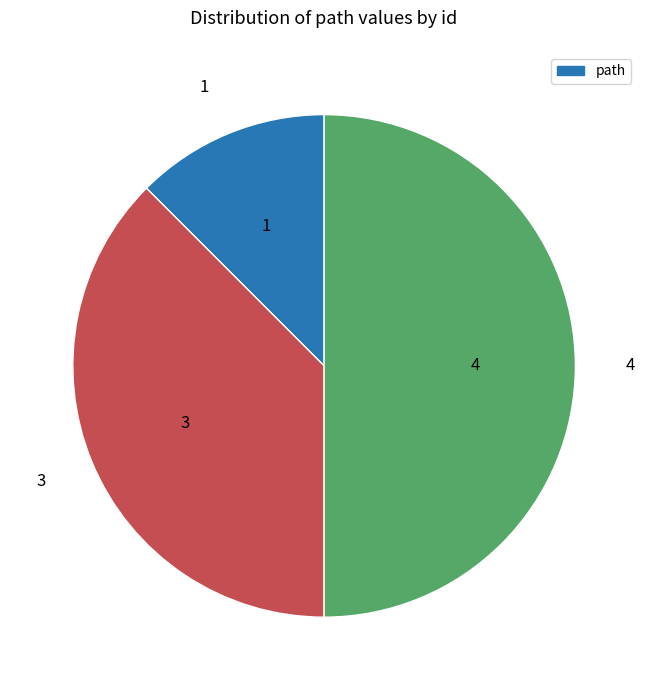

Is the sum of 4 and 1 greater than half?

Yes